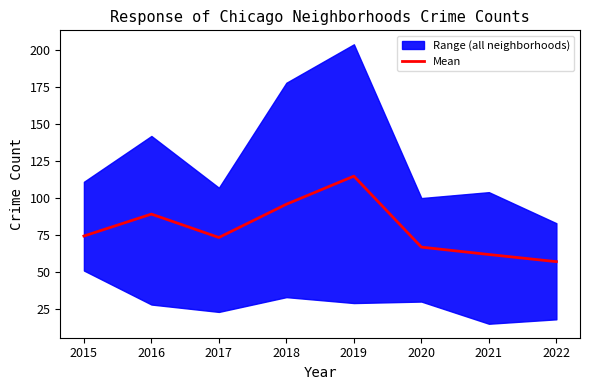

What is the average value?

79.1